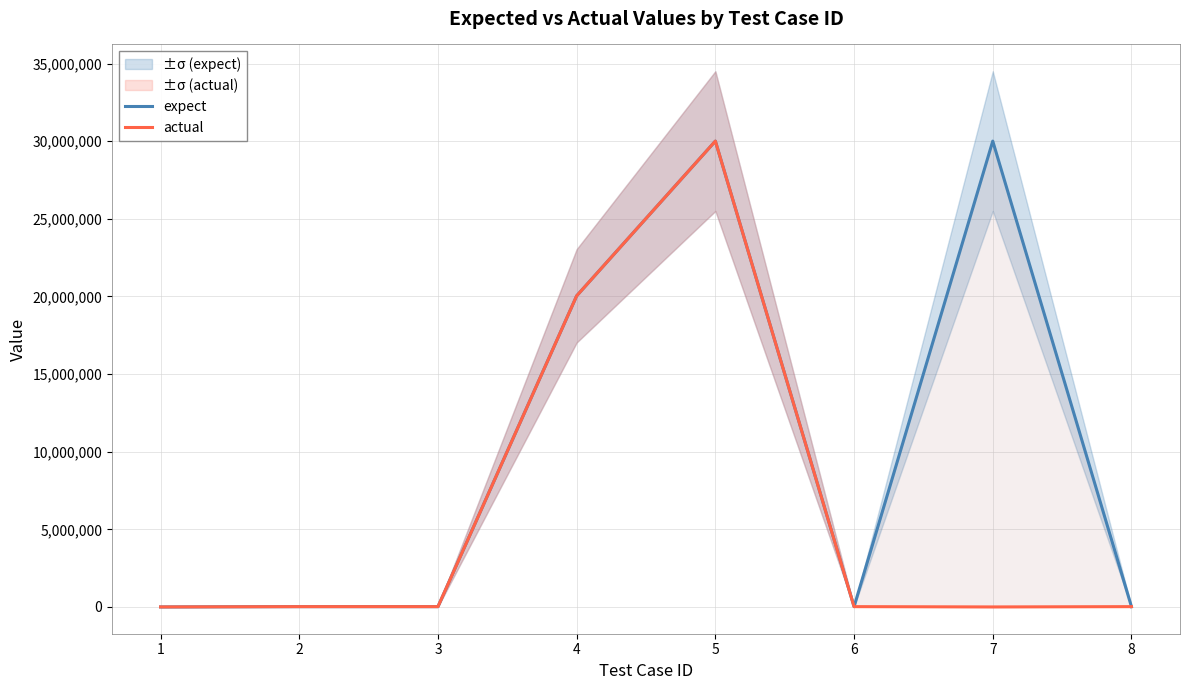

Where is the first local minimum for expect?

6